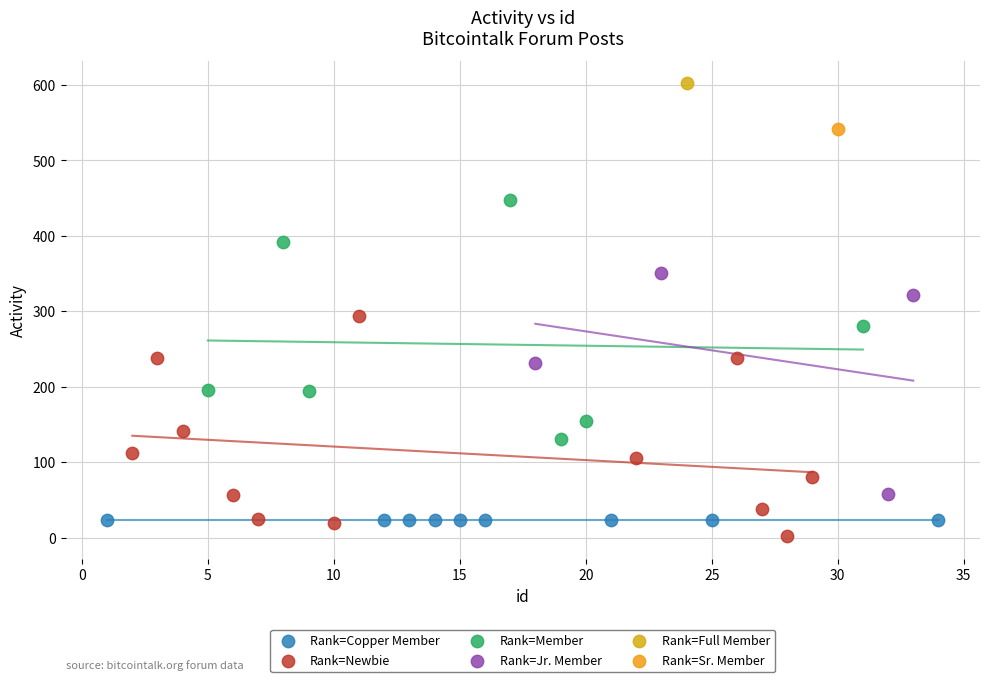

What are all the series names shown in the legend?

Rank=Copper Member, Rank=Newbie, Rank=Member, Rank=Jr. Member, Rank=Full Member, Rank=Sr. Member